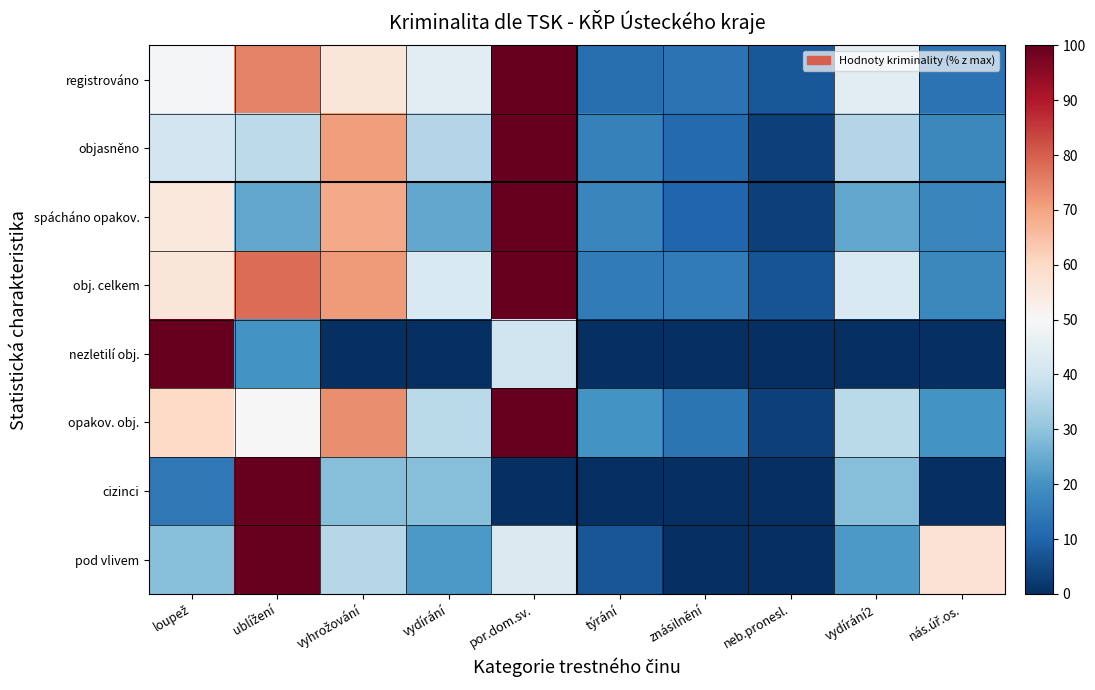

Which has a higher value, neb.pronesl. or vyhrožování?

vyhrožování